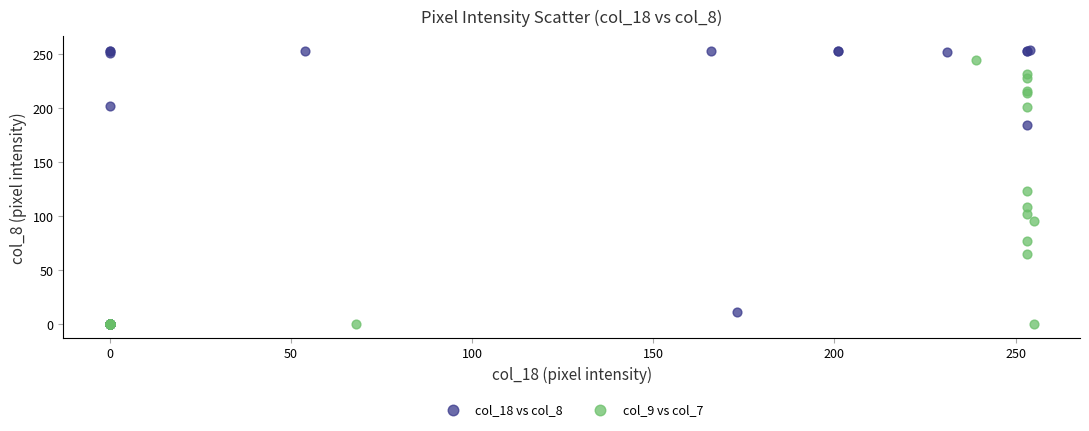

What are all the series names shown in the legend?

col_18 vs col_8, col_9 vs col_7